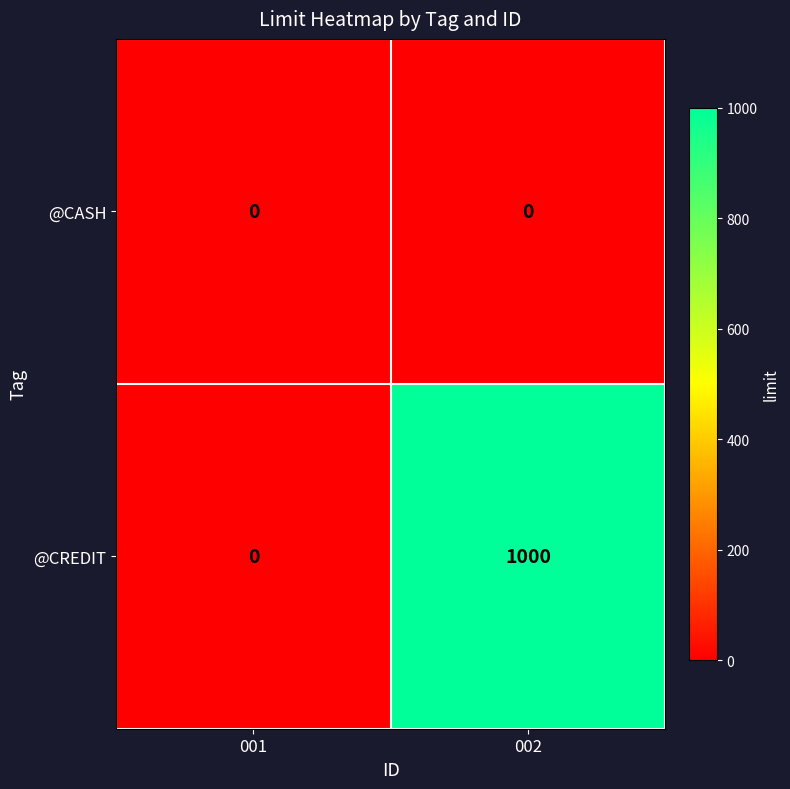

List the series in order of their overall mean, highest first.

@CREDIT, @CASH